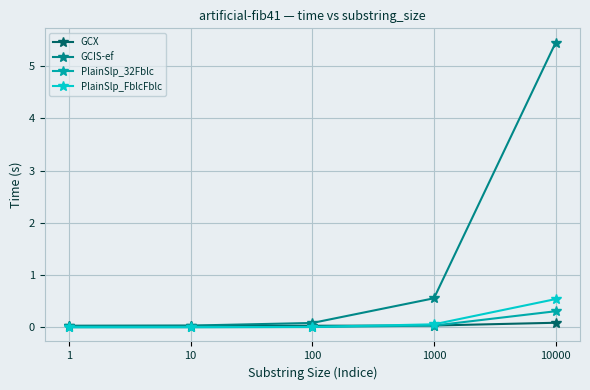

True or false: PlainSlp_32Fblc has more than 2 interior local peaks.

False